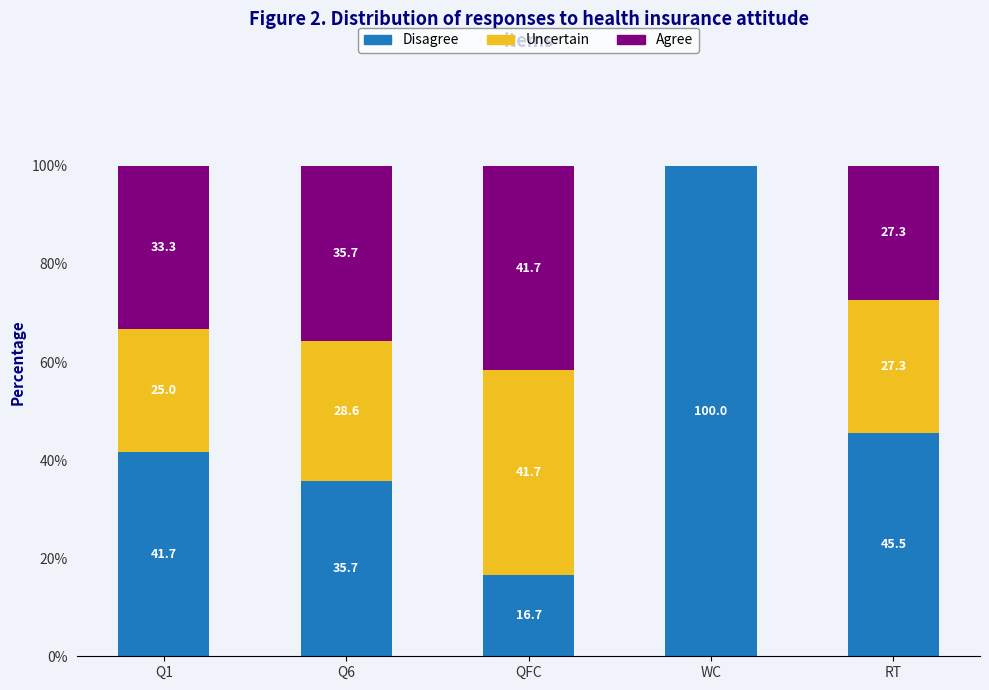

Reading left to right, what are the values for Disagree?

Q1=41.7	Q6=35.7	QFC=16.7	WC=100.0	RT=45.5